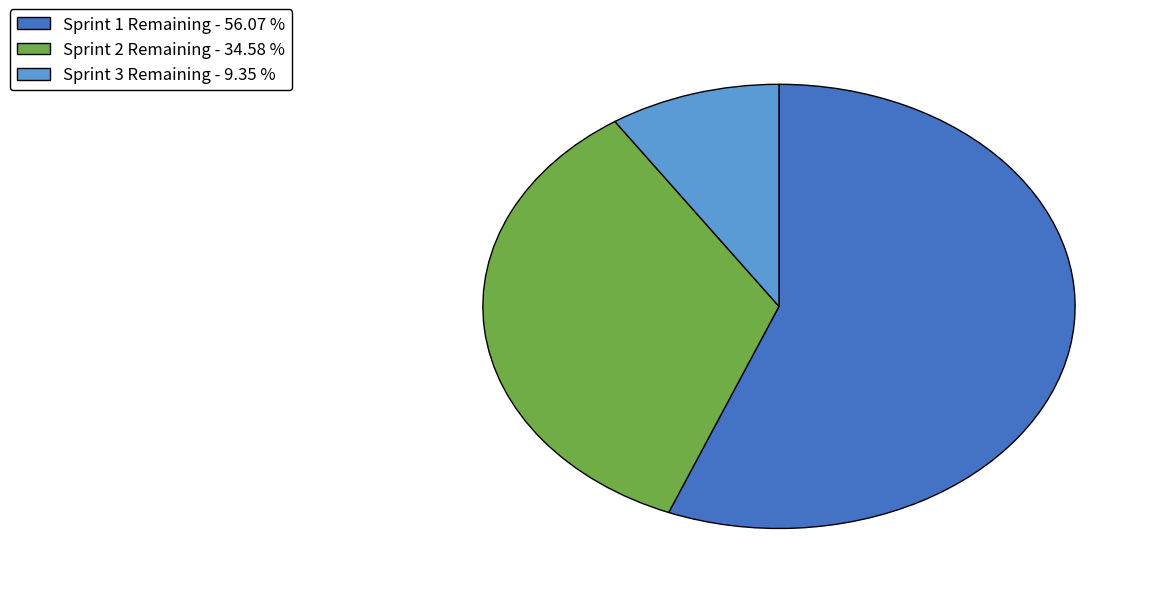

What is the ratio of the value at Sprint 2 Remaining - 34.58 % to the value at Sprint 1 Remaining - 56.07 %?

0.6